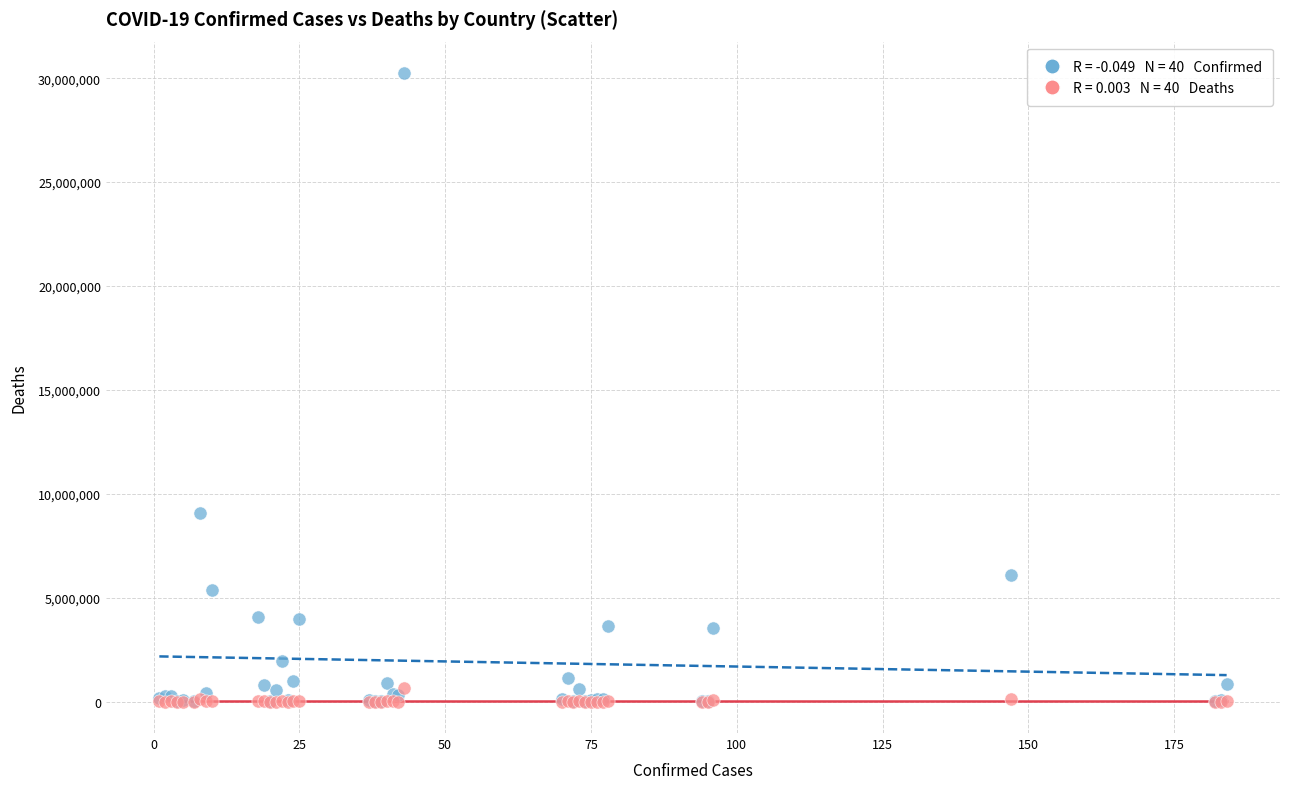

Across all series, what Y value is closest to 15125046?

9060495